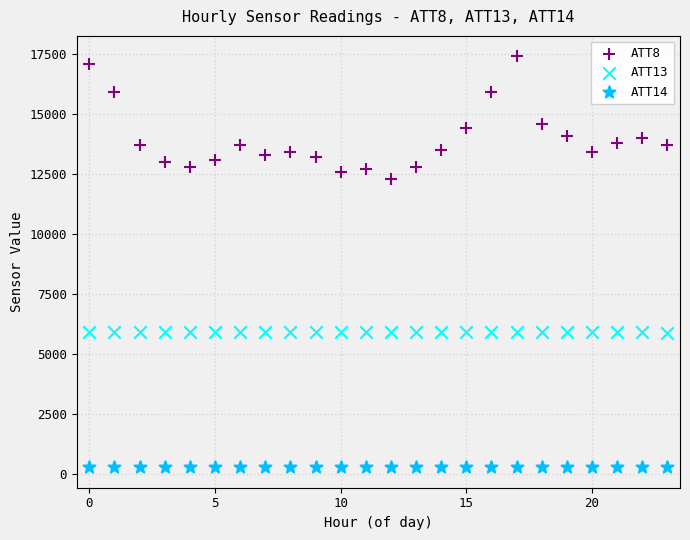

Across all data points, what is the range of Y values (max minus min)?

17132.8